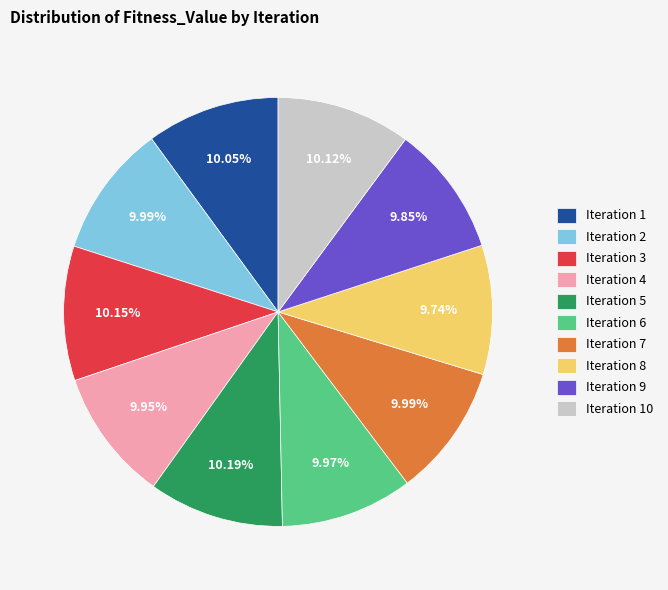

How many segments does this pie chart have?

10